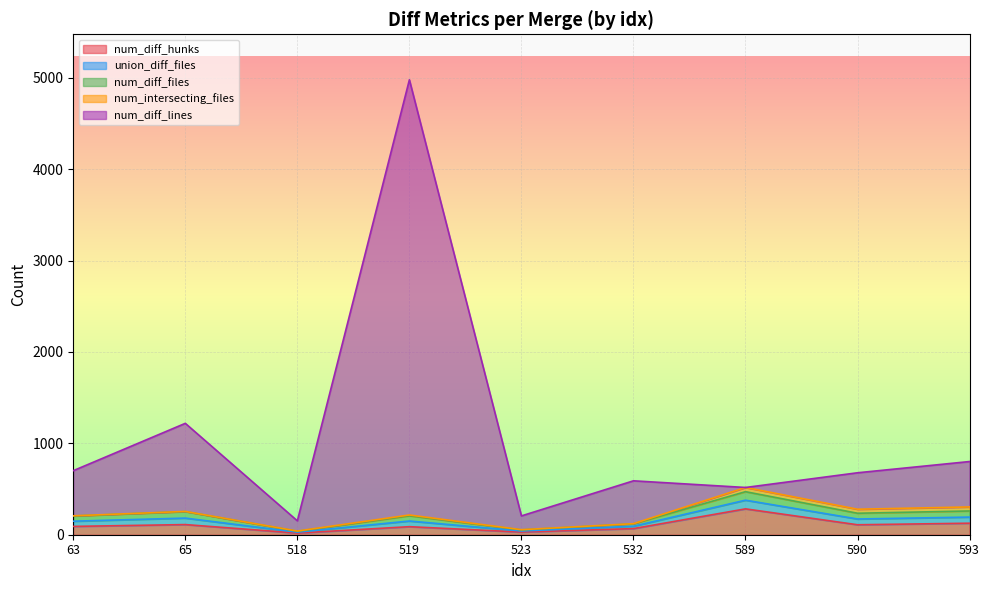

The num_diff_lines series shows 777 at 593. True or false?

False